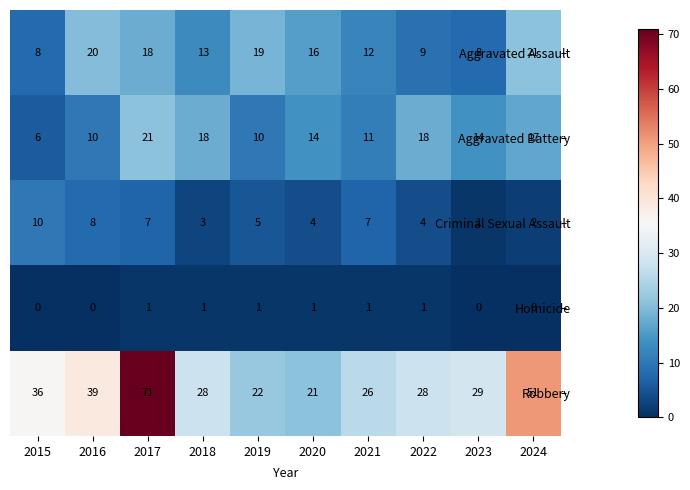

What is the total value across all series at 2024?

91